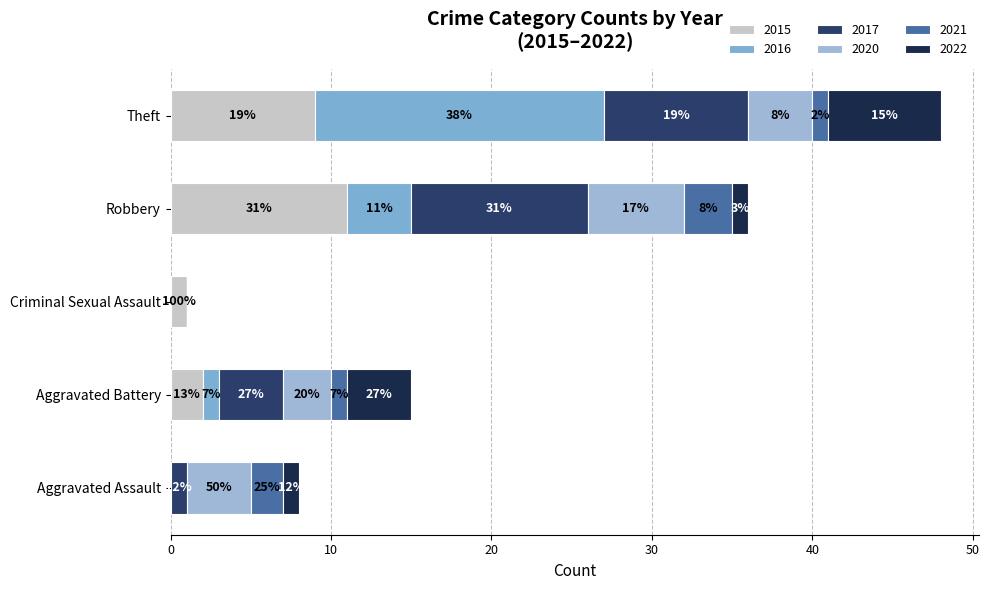

True or false: 2016 has a value of 4 at Robbery.

True